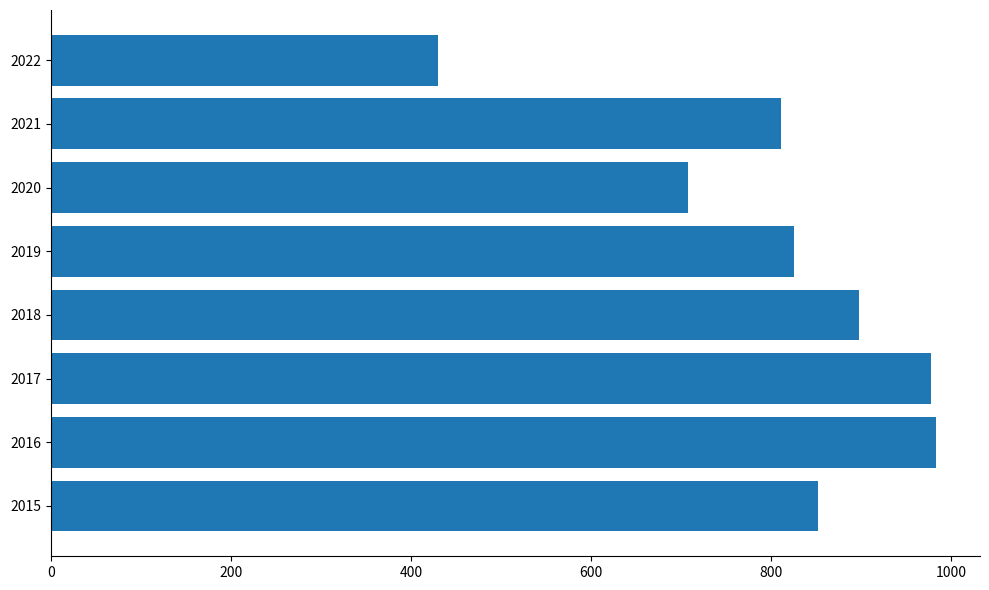

What is the ratio of the value at 2021 to the value at 2016?

0.8